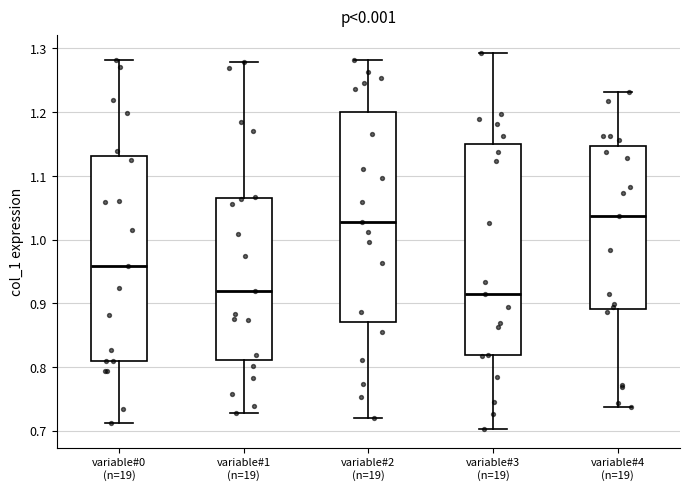

Reading left to right, transcribe this box plot: for each box, give where its median line is, the range the box spans, and where its two whiskers end, as read against the y-axis. The values are not printed on the chart, so give them approximately, as read against the axis.

variable#0 (n=19): median 0.96, box 0.81 to 1.13, whiskers 0.71 to 1.28
variable#1 (n=19): median 0.92, box 0.81 to 1.07, whiskers 0.73 to 1.28
variable#2 (n=19): median 1.03, box 0.87 to 1.20, whiskers 0.72 to 1.28
variable#3 (n=19): median 0.91, box 0.82 to 1.15, whiskers 0.70 to 1.29
variable#4 (n=19): median 1.04, box 0.89 to 1.15, whiskers 0.74 to 1.23